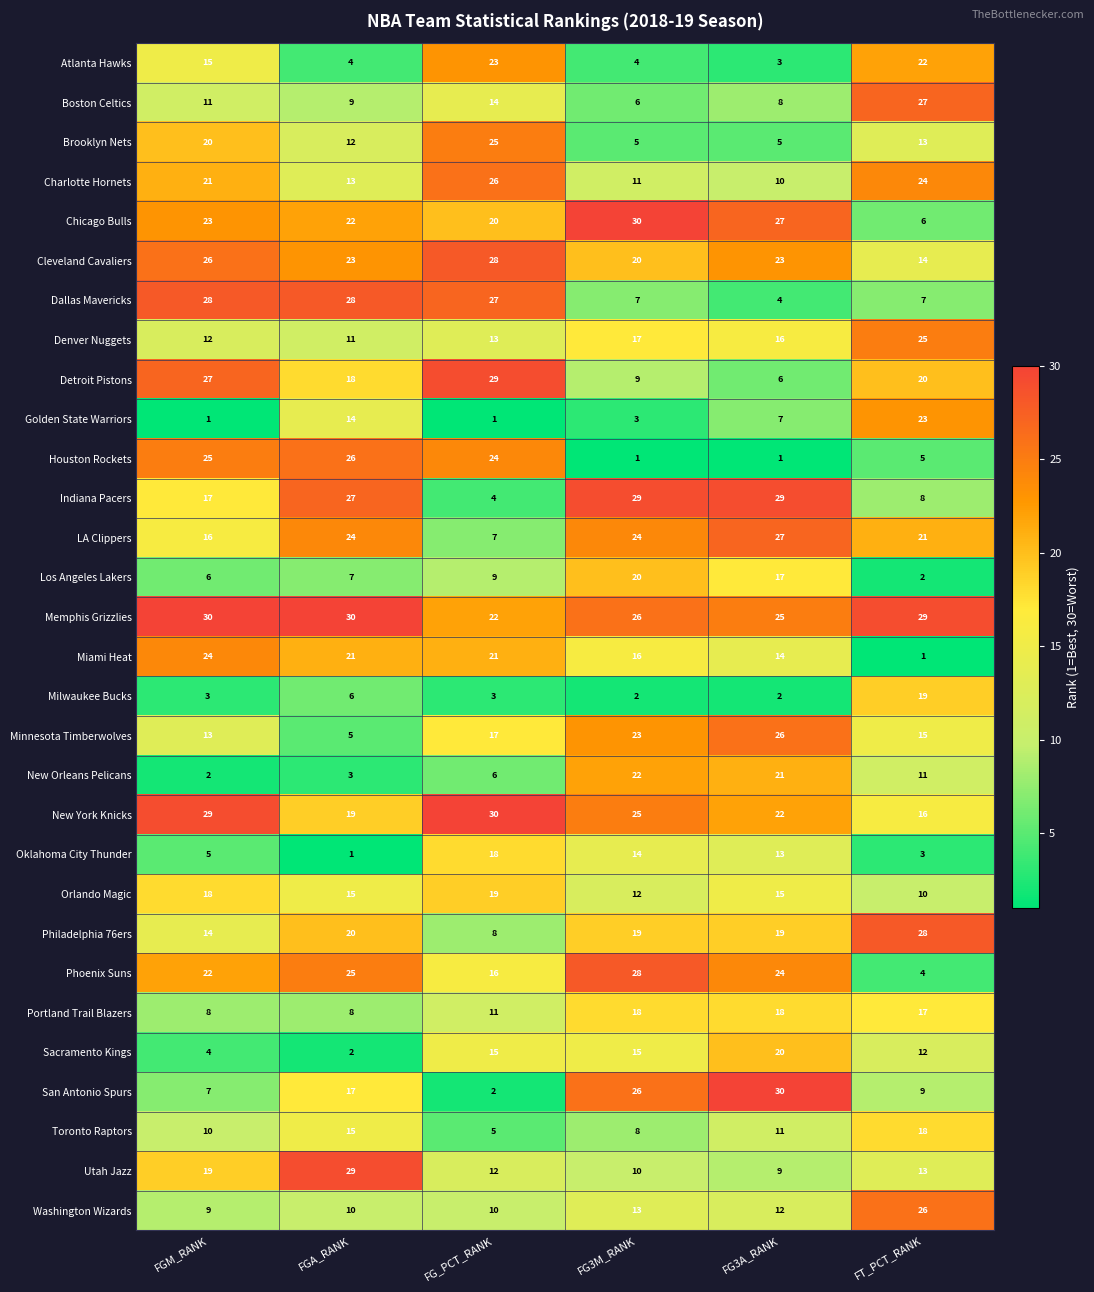

What is the difference between the second highest and second lowest values in the Houston Rockets series?

24